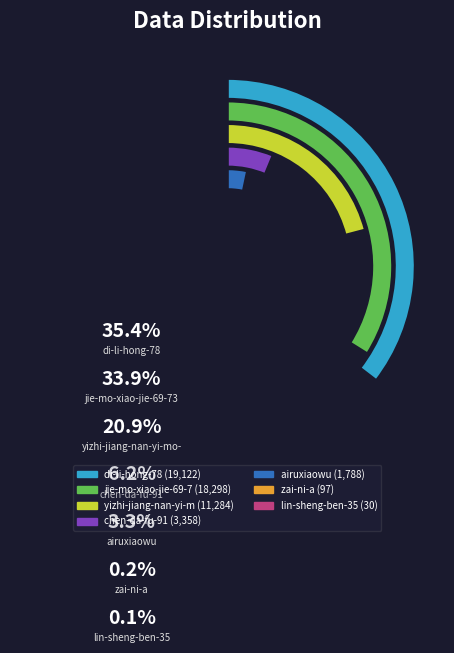

What is the total percentage of zai-ni-a and yizhi-jiang-nan-yi-mo-lu-57?

21.1%